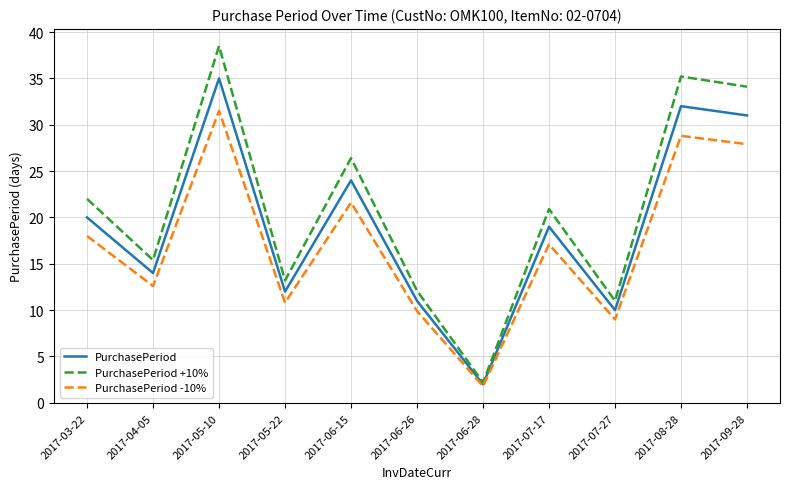

Which series has the largest total across all categories?

PurchasePeriod +10%